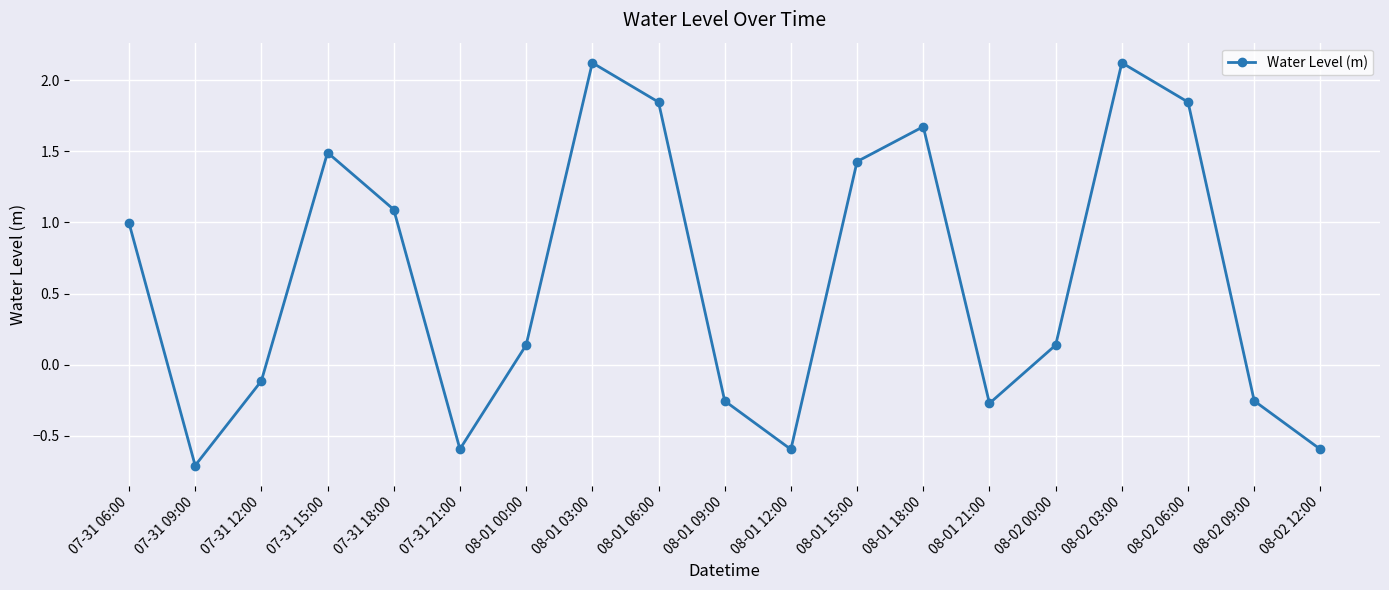

Which label corresponds to the smallest value in the chart?

07-31 09:00